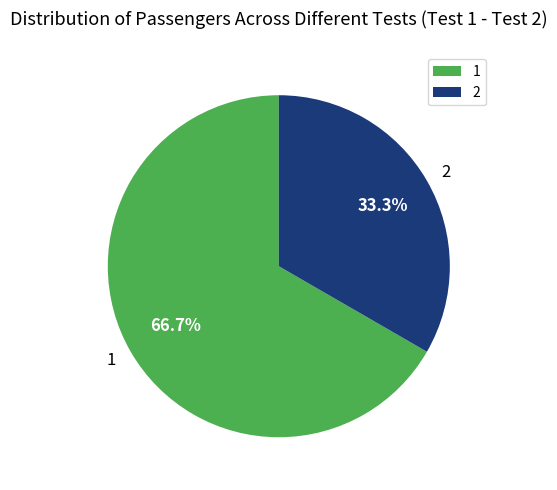

To the nearest percent, what portion does 2 represent?

33%